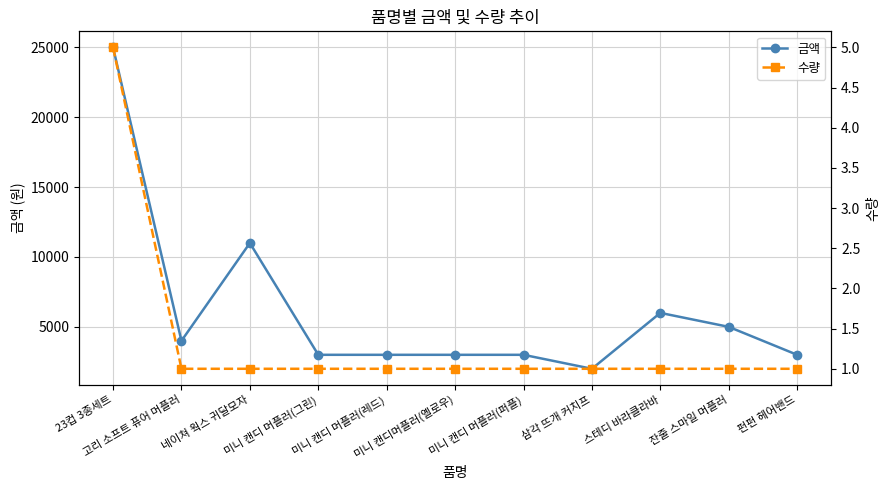

What is the difference between the highest and lowest values at 미니 캔디 머플러(퍼플)?

2999